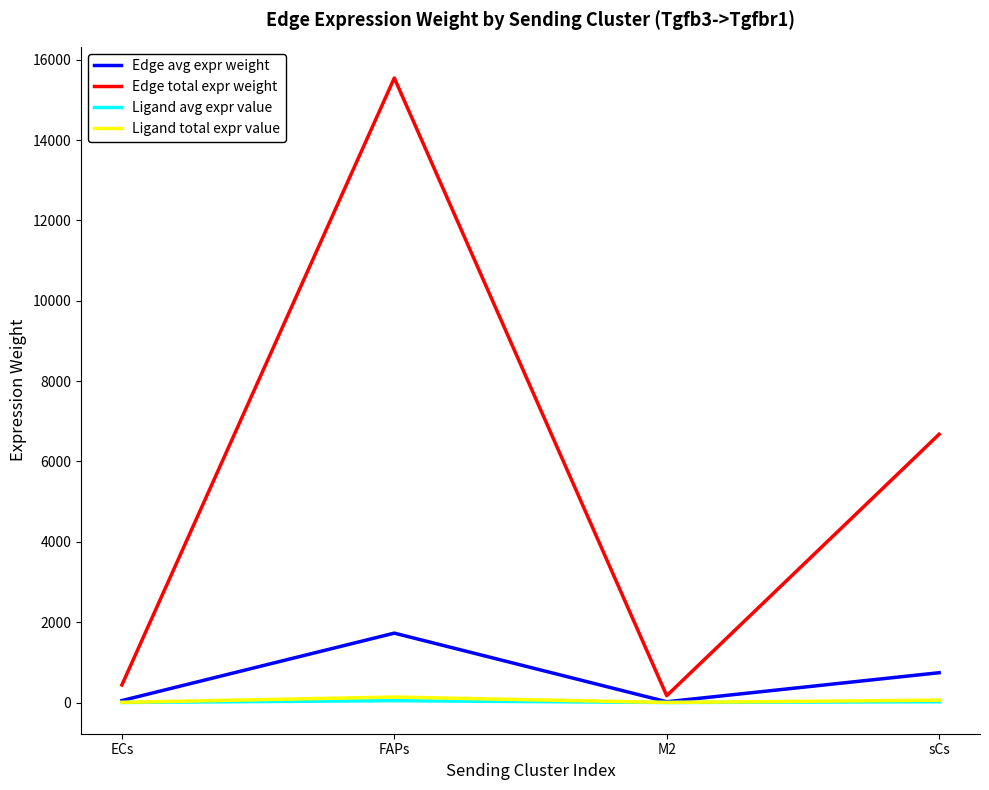

Where does the Edge avg expr weight series first go above 741?

FAPs